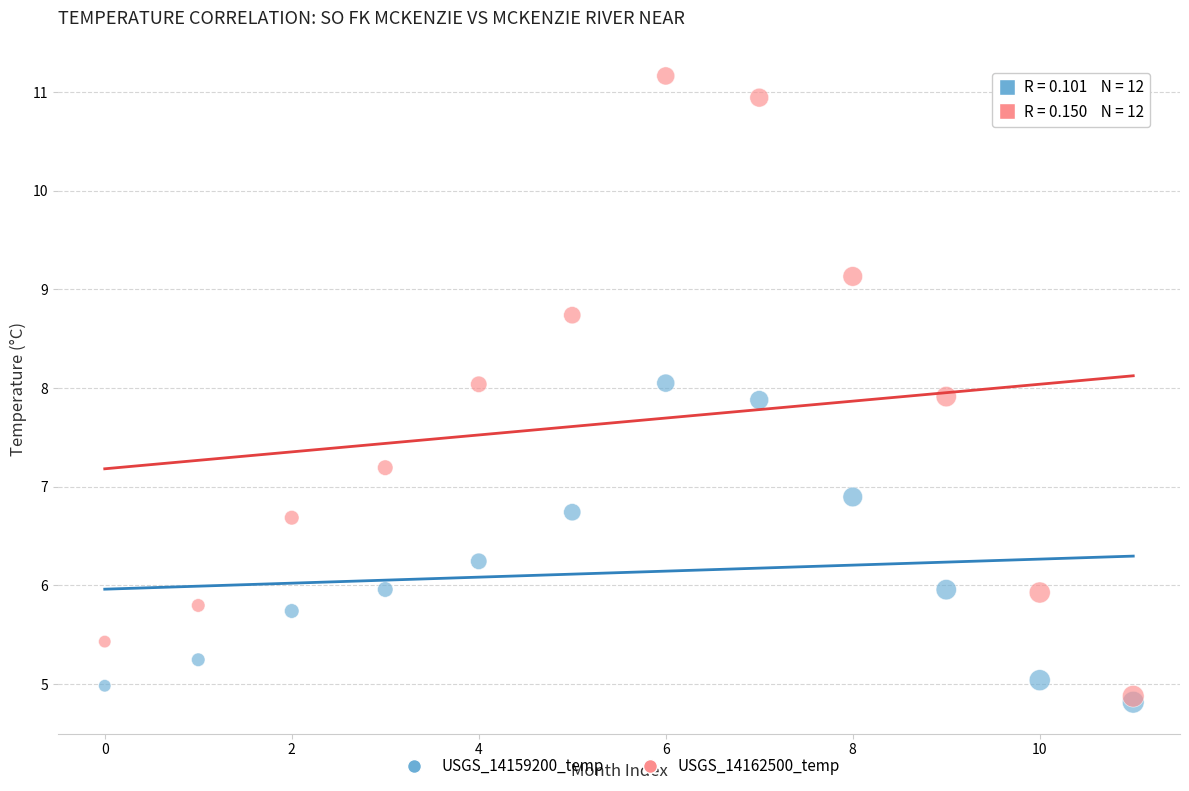

Across all series, what Y value is closest to 7?

6.9